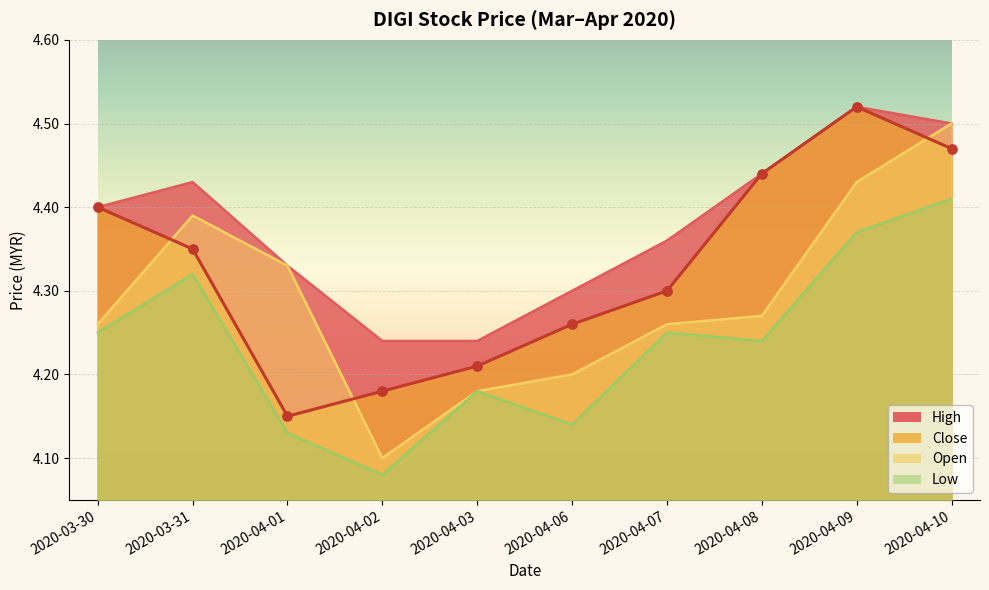

Which series has the largest total across all categories?

high